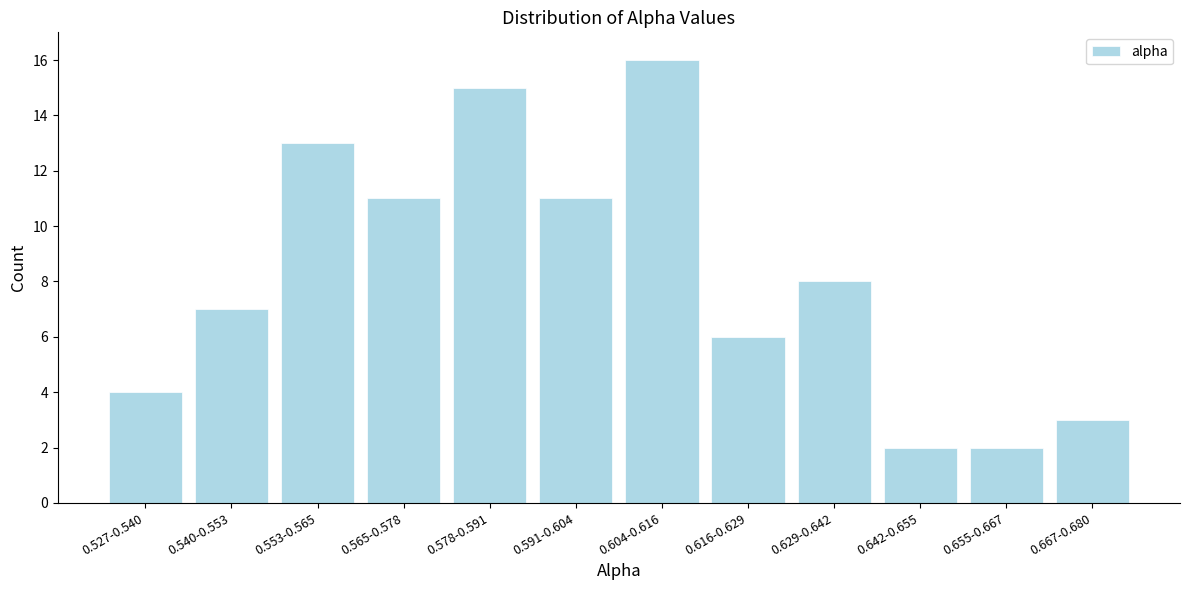

Reading left to right, list all the values displayed in this chart.

4	7	13	11	15	11	16	6	8	2	2	3